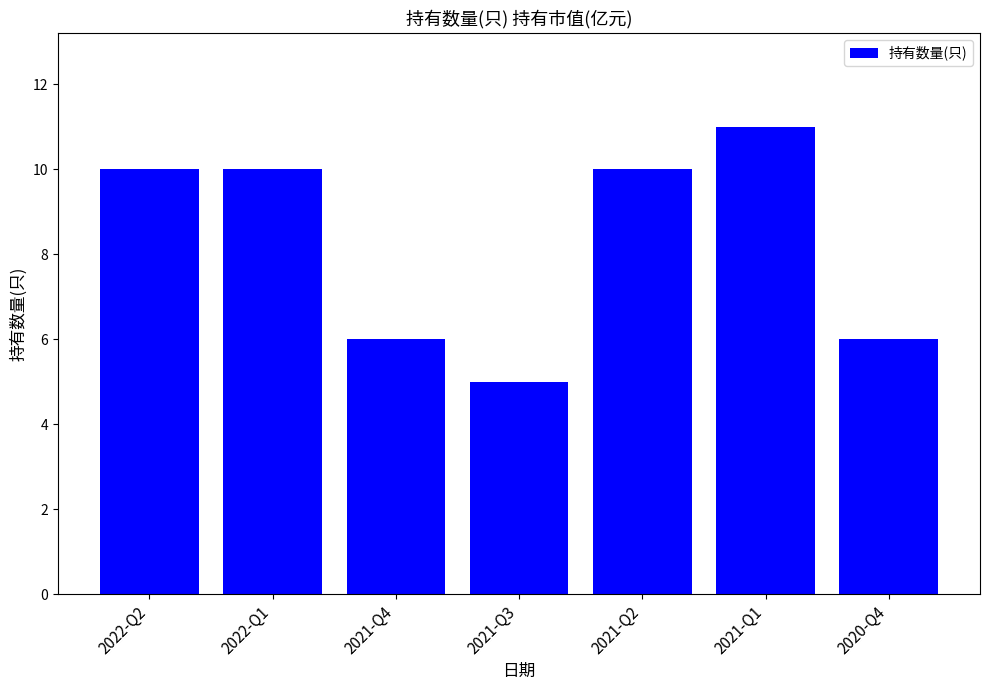

What is the sum of all values?

58